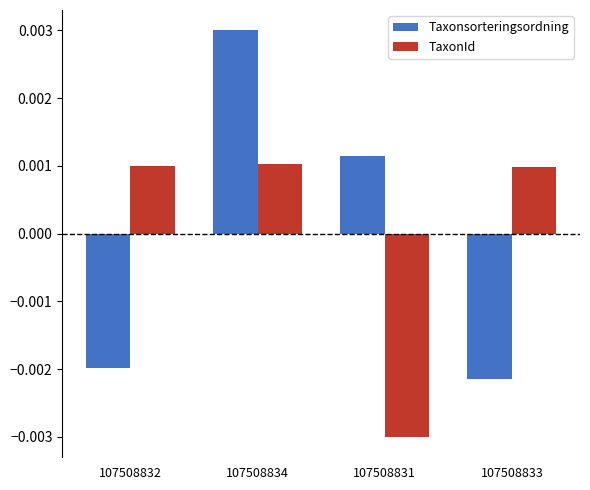

Rank the series by their maximum value, from lowest to highest.

TaxonId, Taxonsorteringsordning